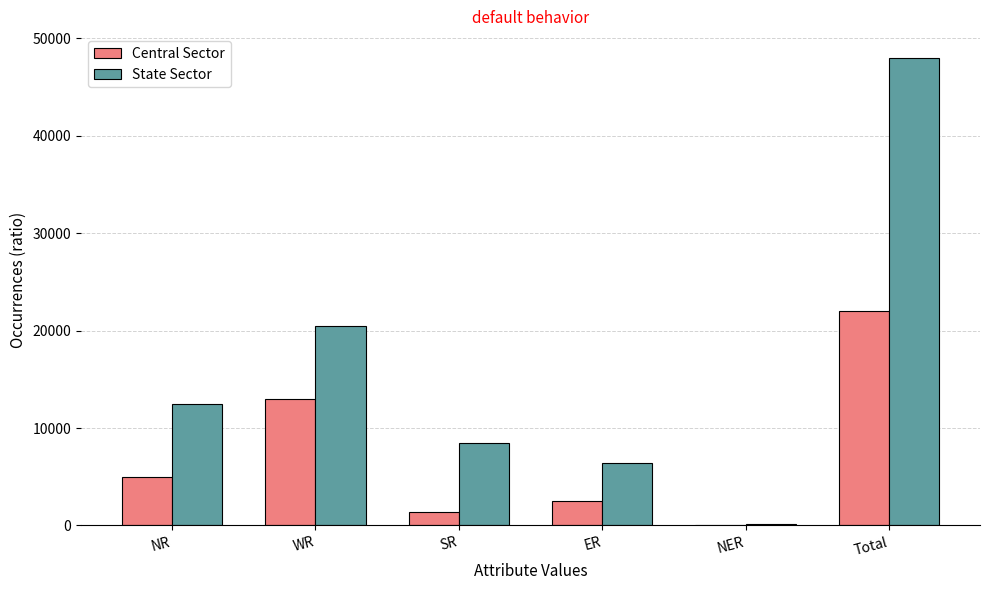

At which category does the chart reach its peak across all series?

Total